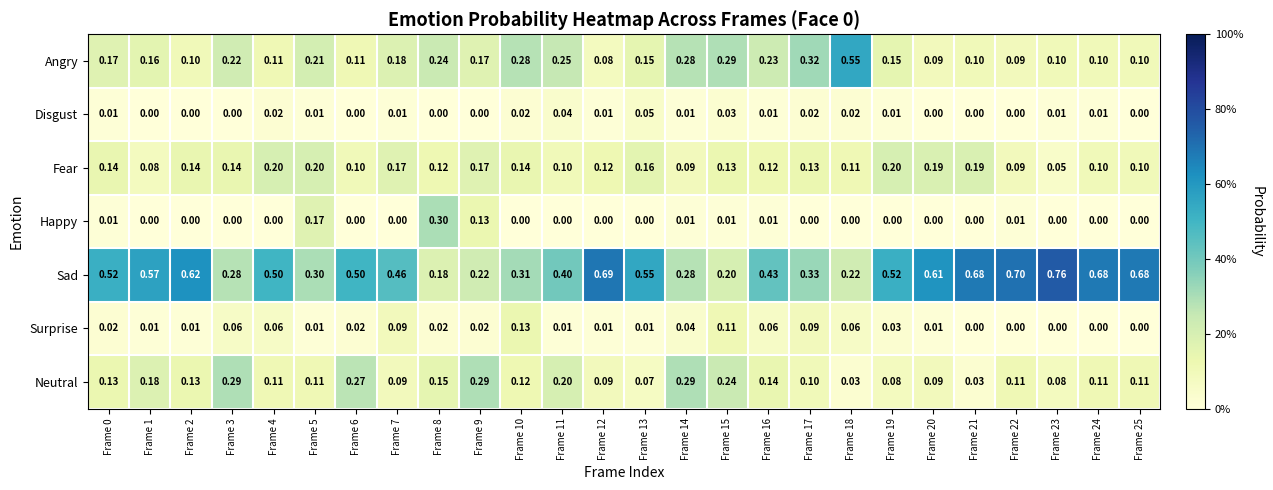

Which series has the widest spread of values?

Sad